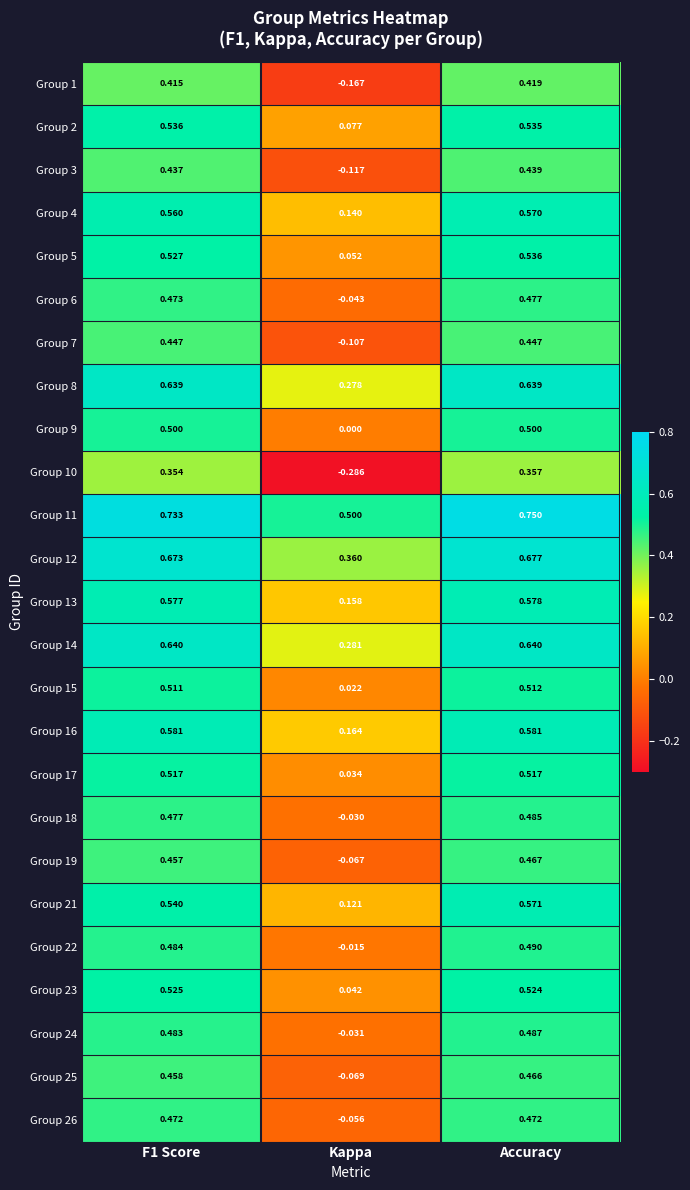

At which label is Group 5 closest to 0?

Kappa